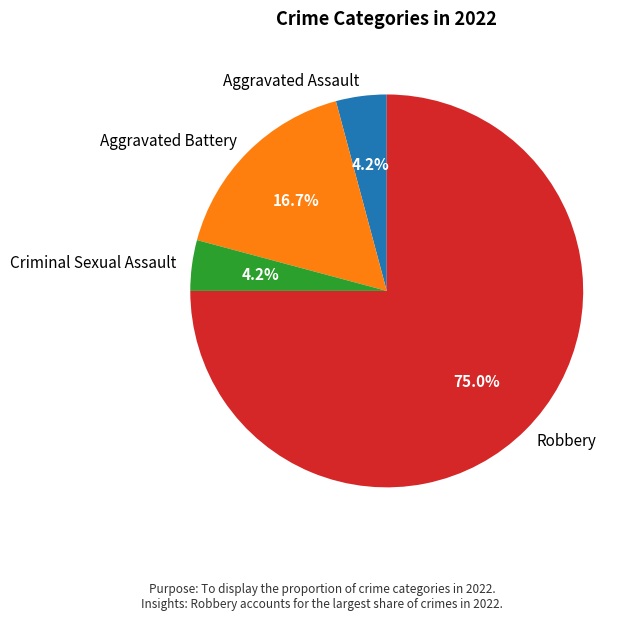

To the nearest percent, what is the difference between the largest and smallest slice percentages?

71%